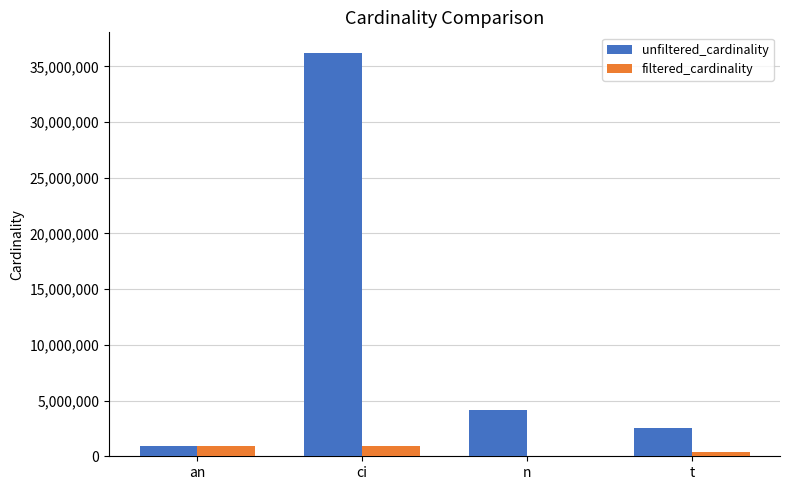

Which category has the highest value across all series?

ci